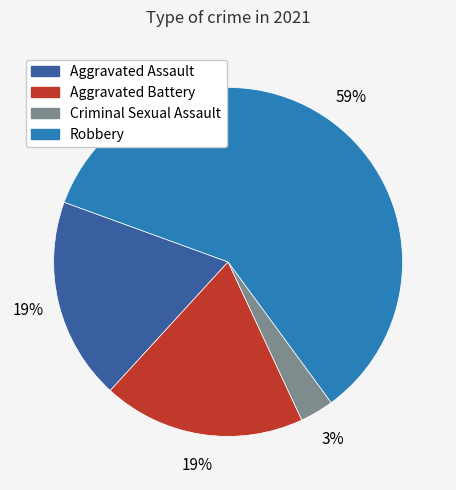

Which category accounts for the majority?

Robbery